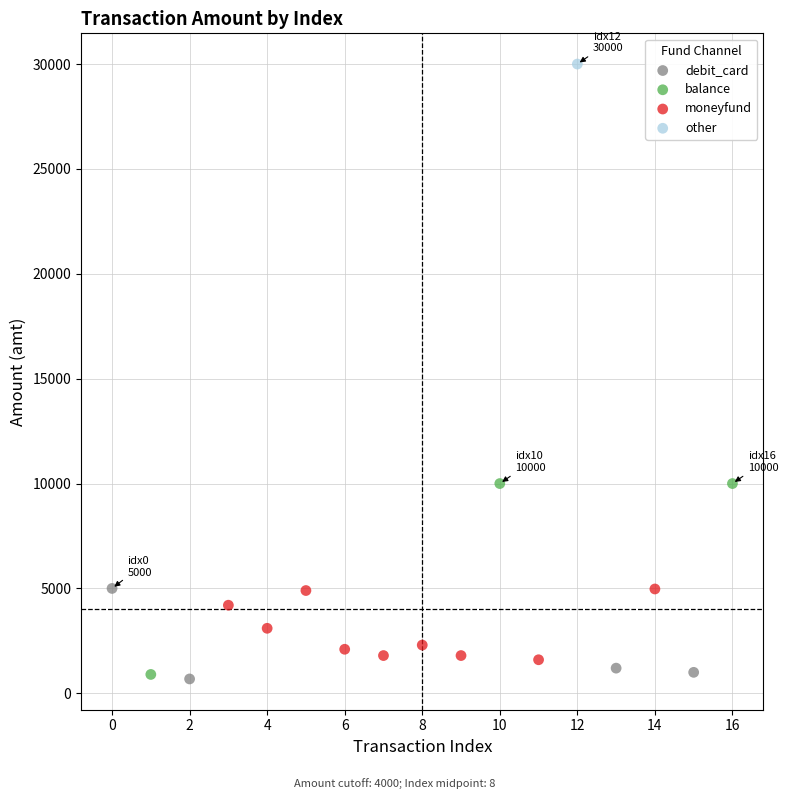

What are all the series names shown in the legend?

debit_card, balance, moneyfund, other